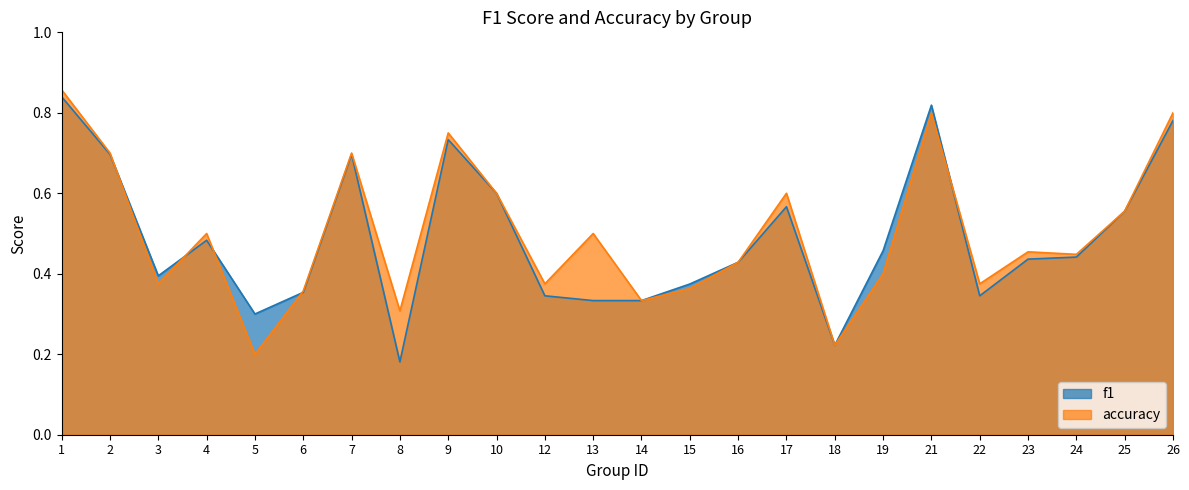

List the labels in order of f1 value, smallest first.

8, 18, 5, 13, 14, 12, 22, 6, 15, 3, 16, 23, 24, 19, 4, 25, 17, 10, 2, 7, 9, 26, 21, 1